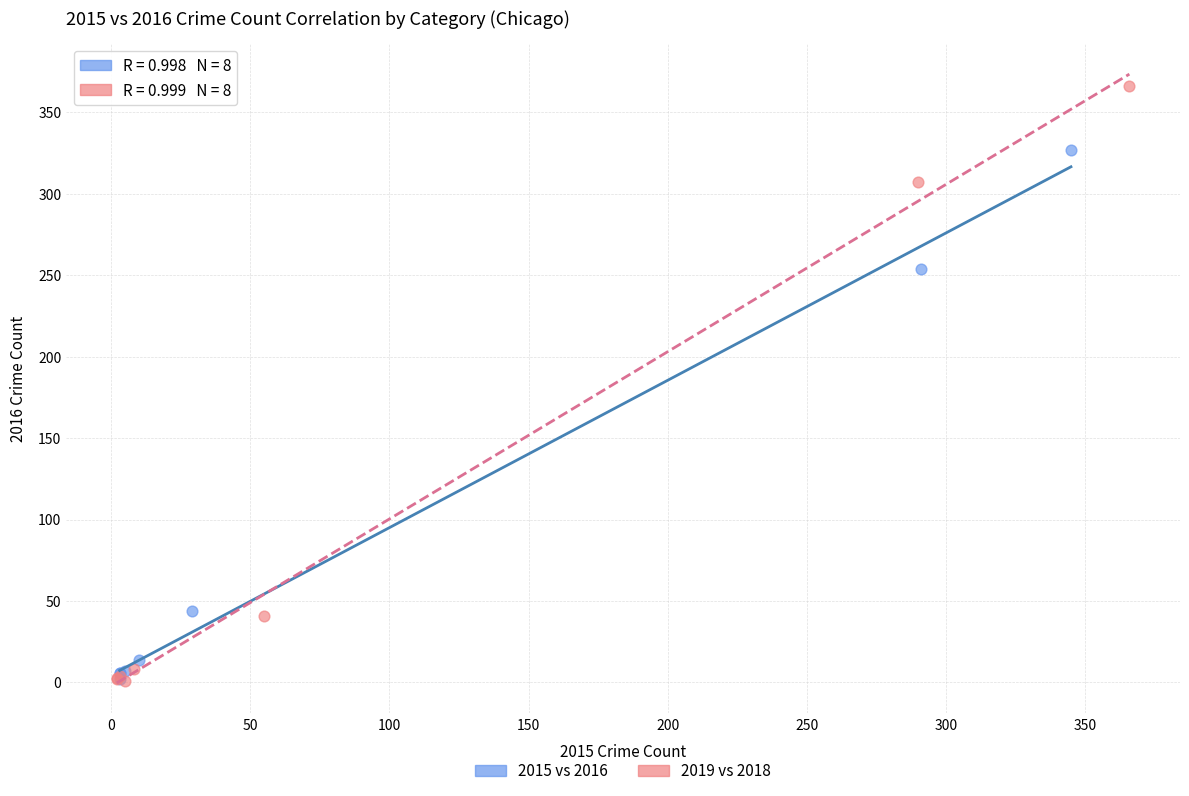

Which series has the largest Y range (max minus min)?

2019 vs 2018